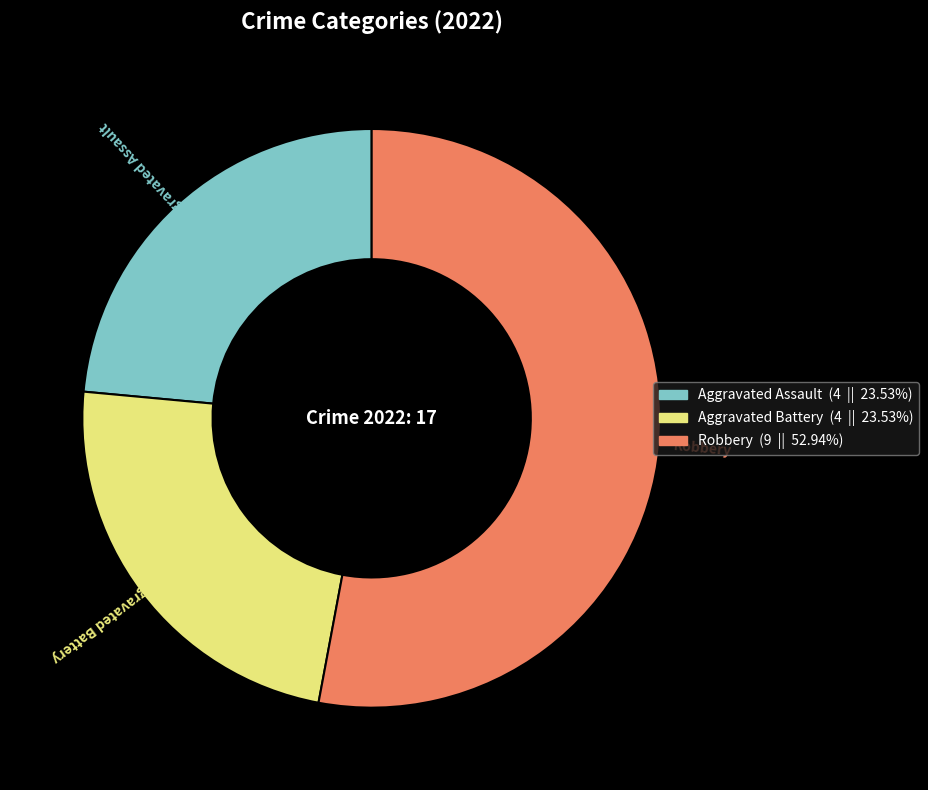

Which category has the biggest portion of the pie?

Robbery